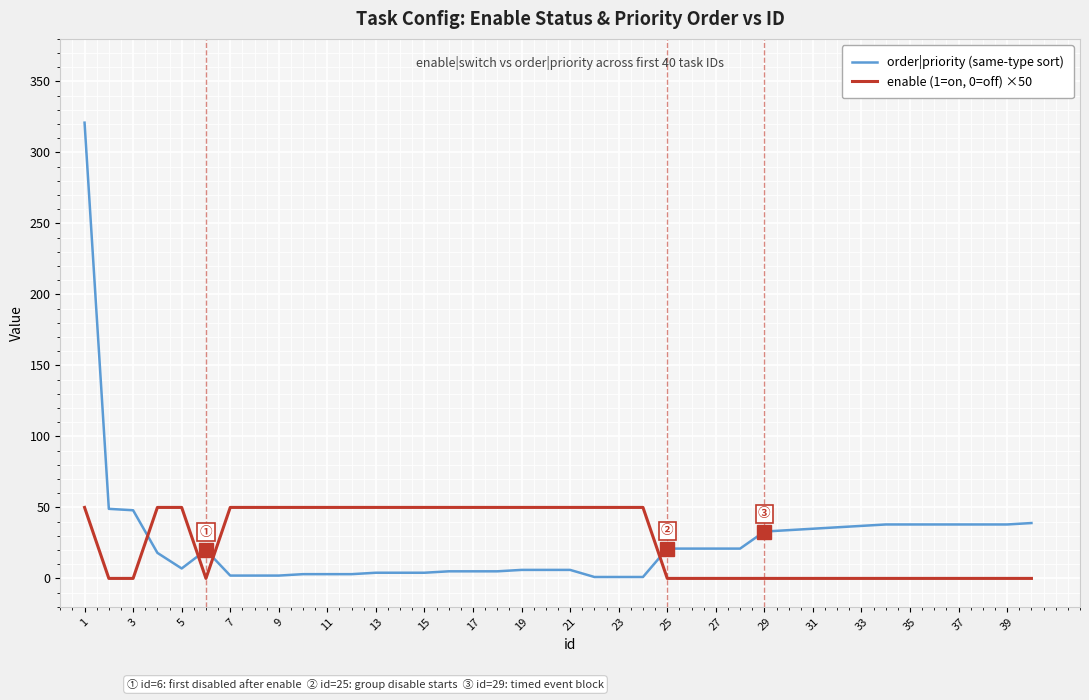

What is the highest value of the order|priority (same-type sort) series?

321